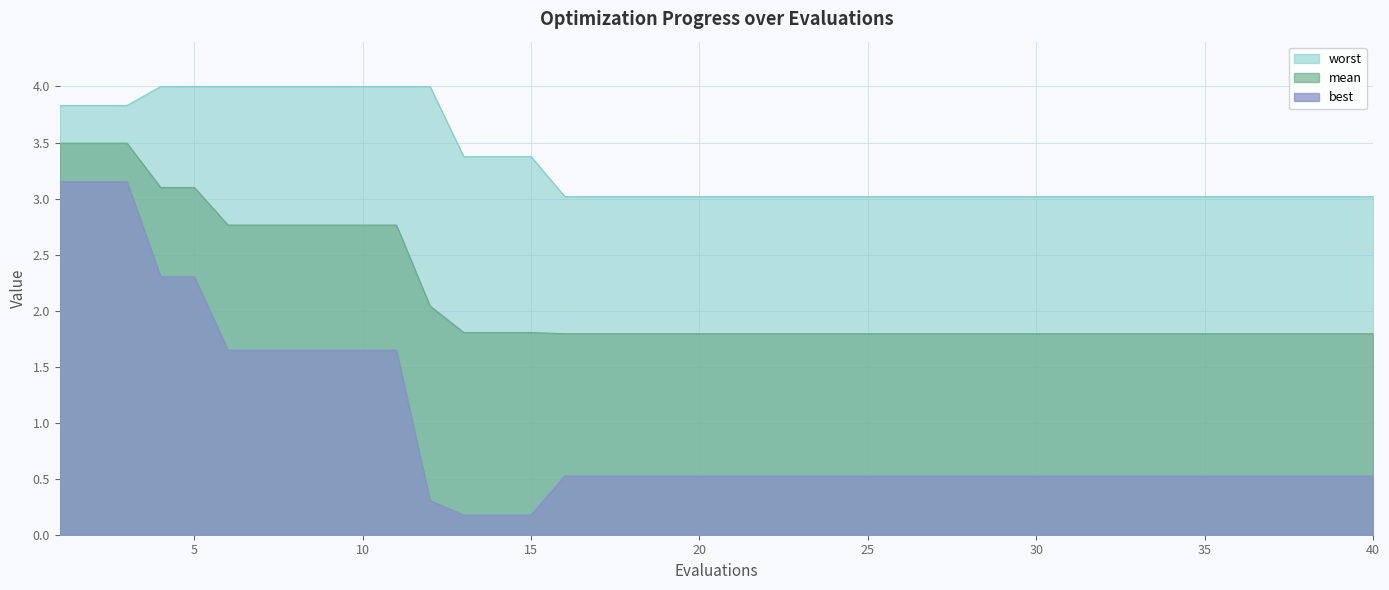

True or false: mean has a value of 1.8 at 29.

True